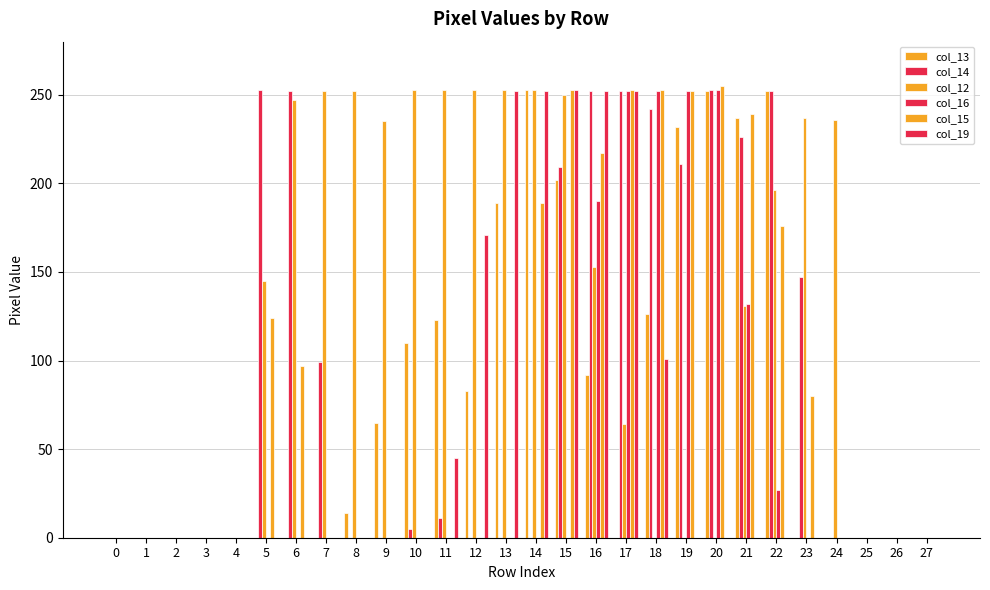

True or false: col_15 has a value of 160 at 19.

False